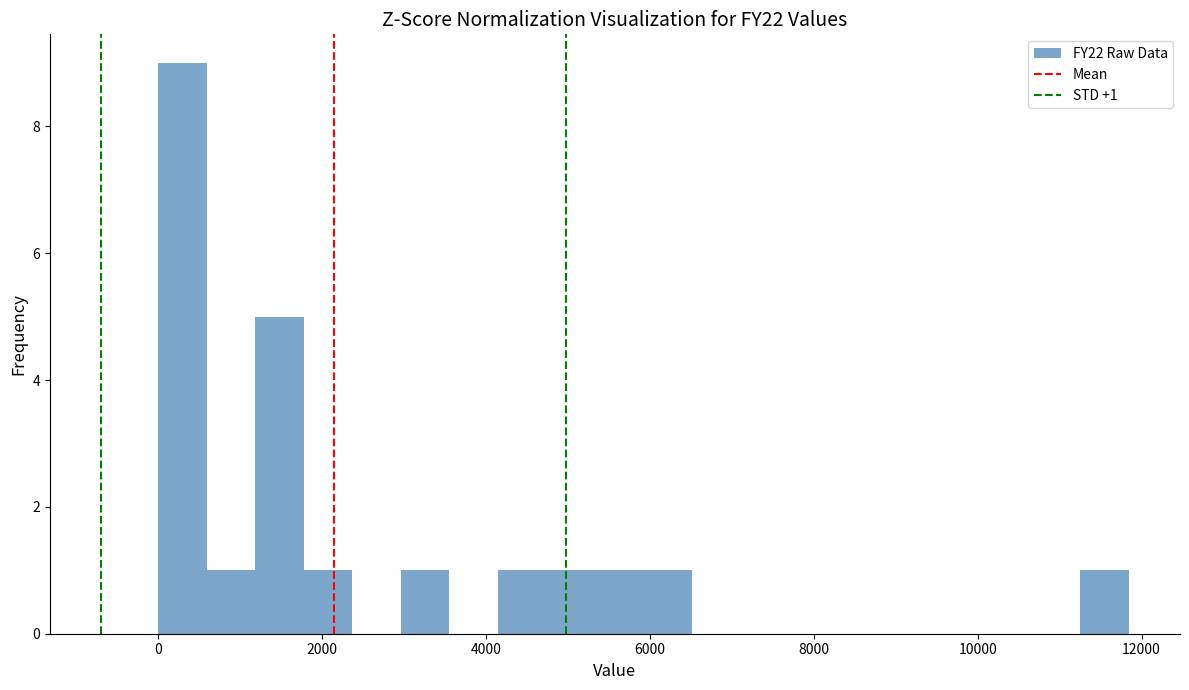

Read against the x-axis, roughly where is the centre of the tallest bar?

200